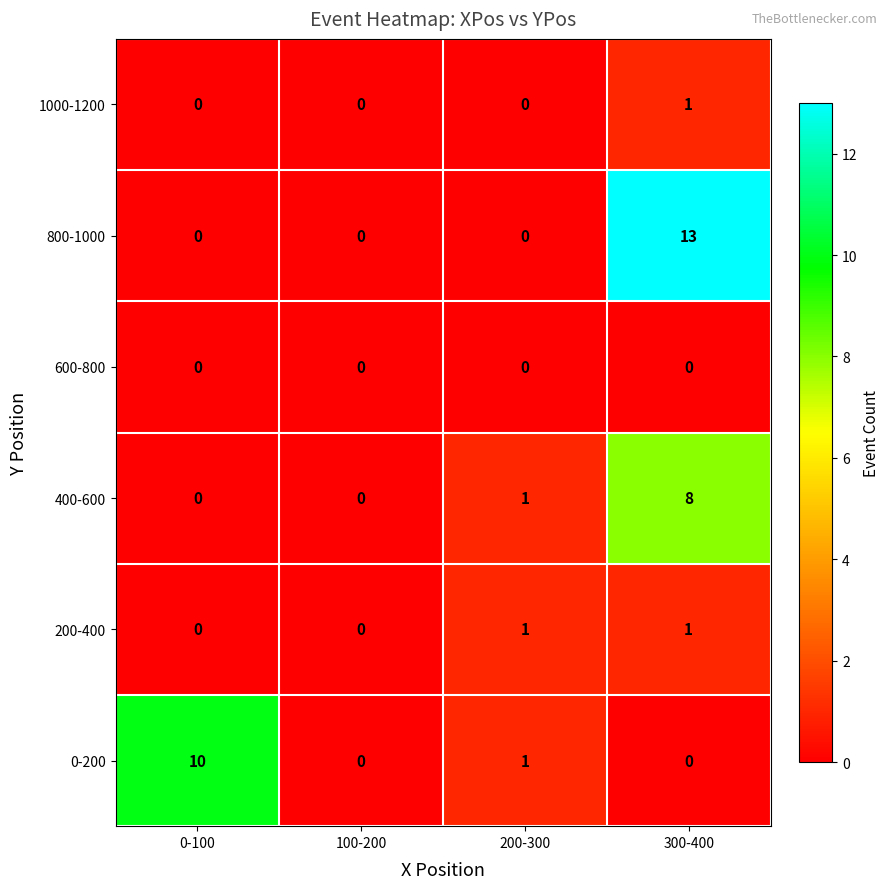

What is the total value across all series at 0-100?

10